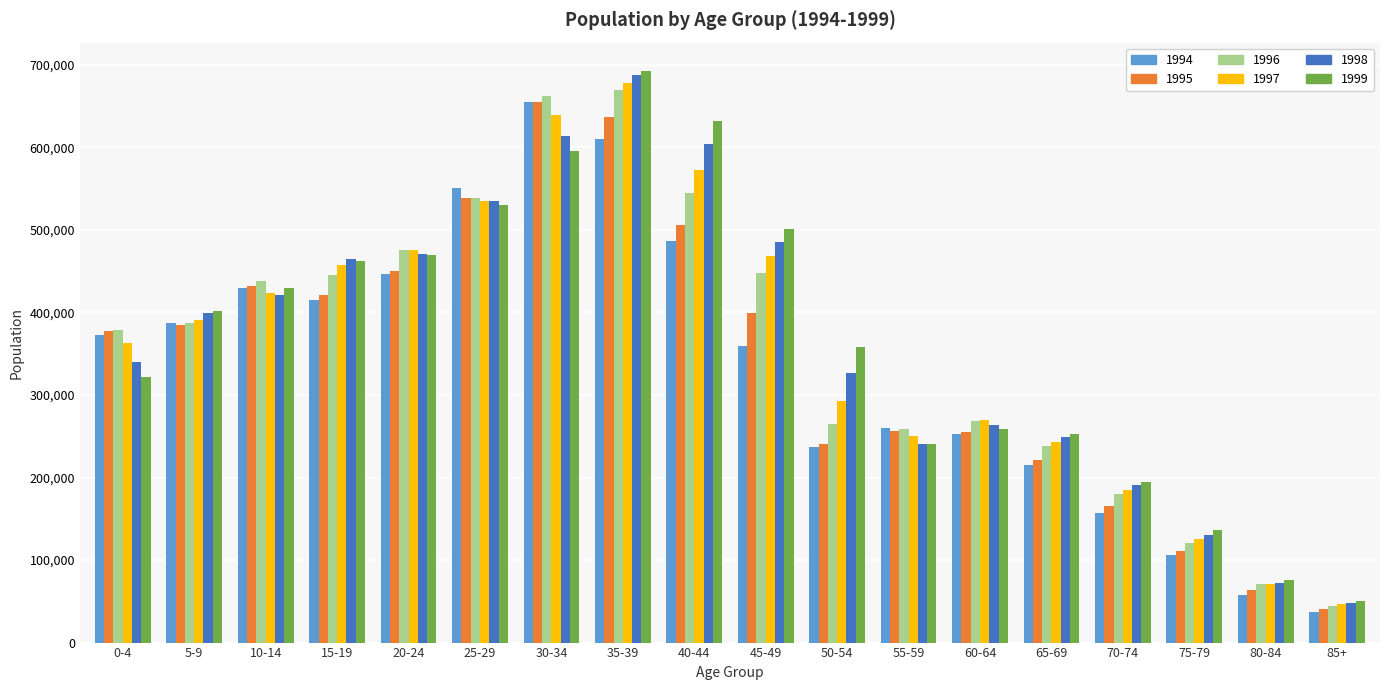

What is the total value across all series at 20-24?

2789100